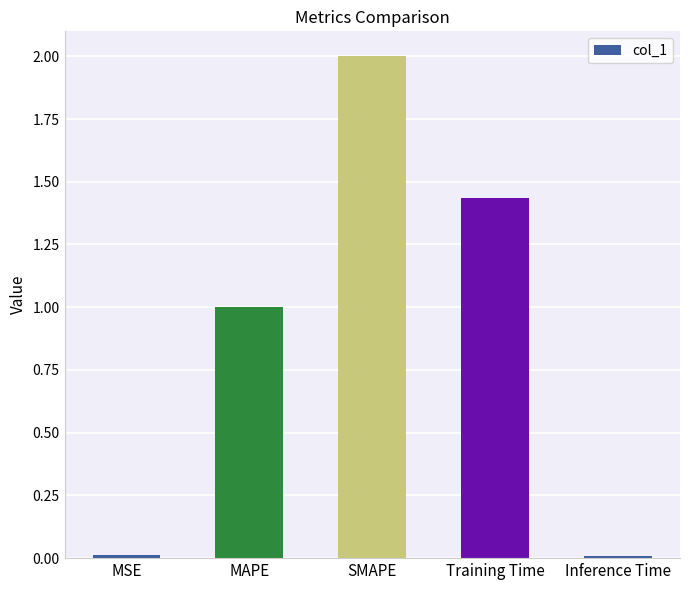

What is the average value?

0.9